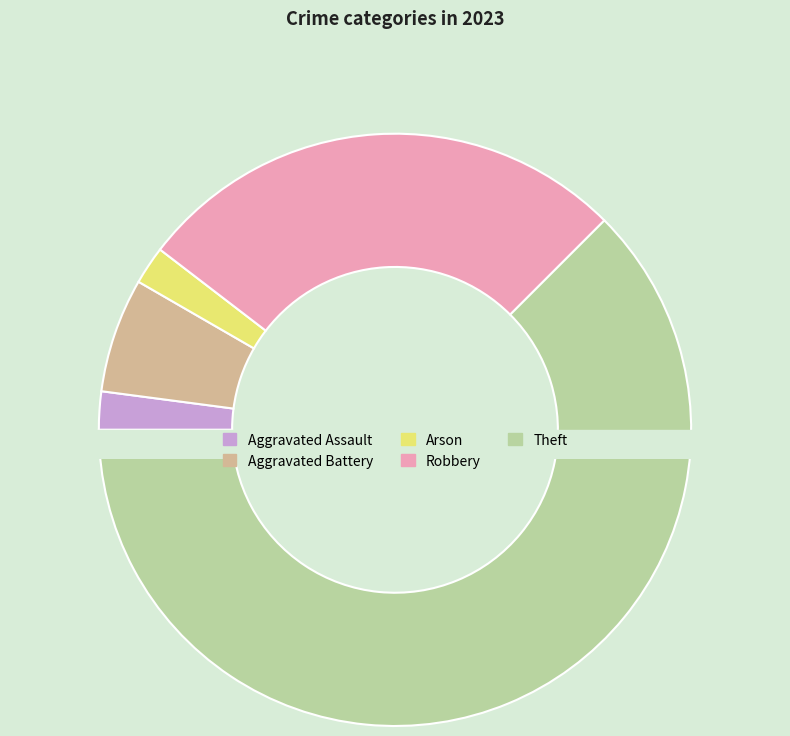

What is the total percentage of Aggravated Assault and Theft?

64.6%